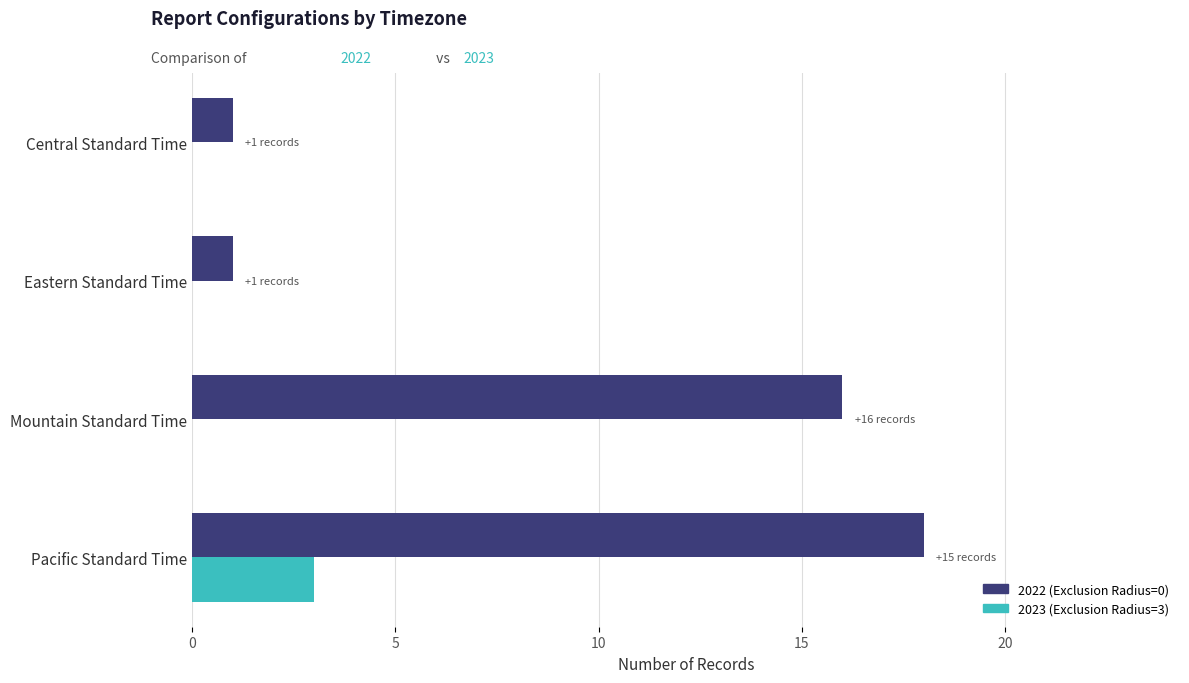

Is it true that 2022 (Exclusion Radius=0) equals 1 at Central Standard Time?

True